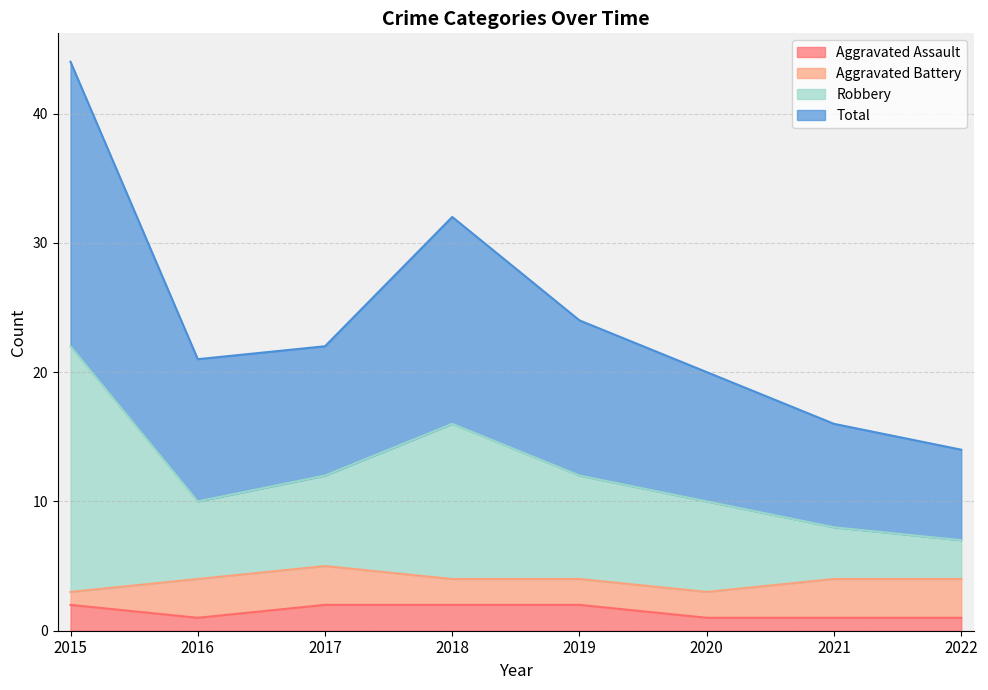

True or false: Aggravated Assault has a value of 1 at 2020.

True